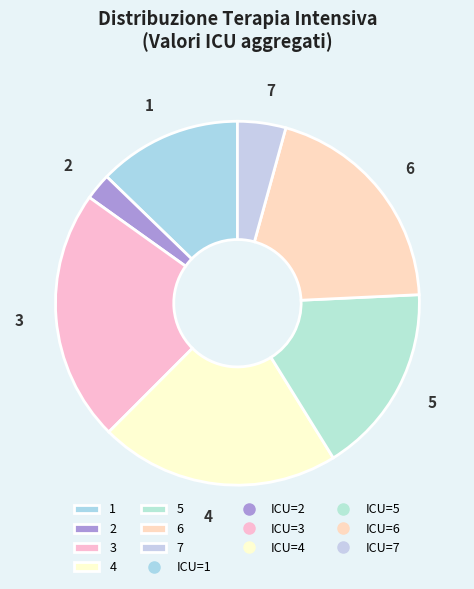

Is 7 the majority of the pie?

No